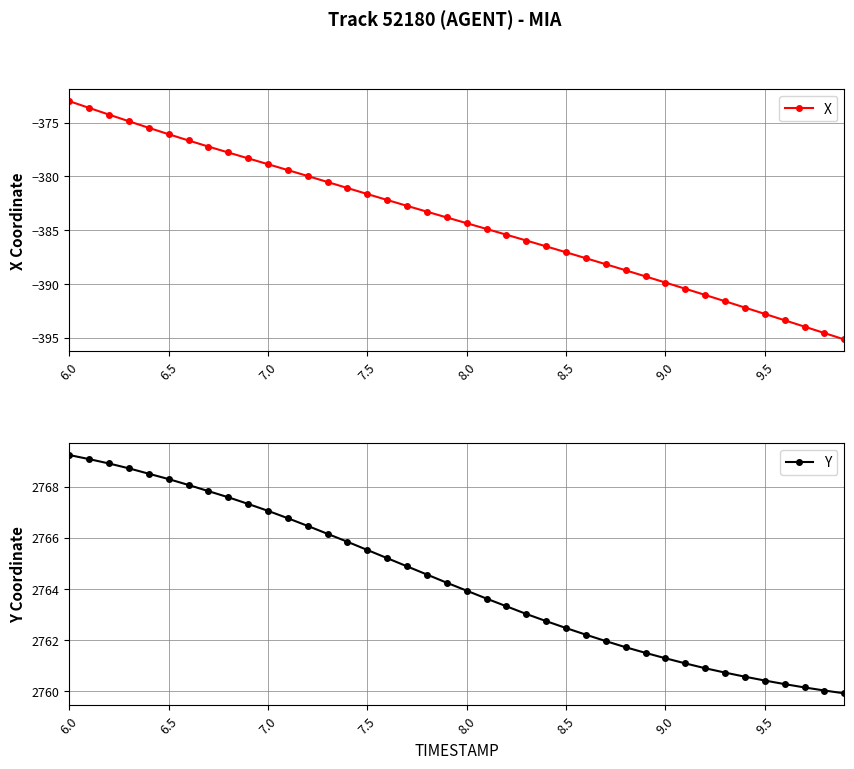

True or false: Y has a value of 1337.9 at 9.5.

False